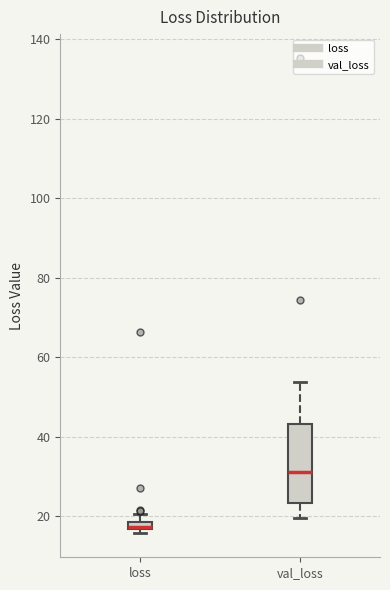

Which box is the tallest, from its lower edge to its upper edge?

val_loss